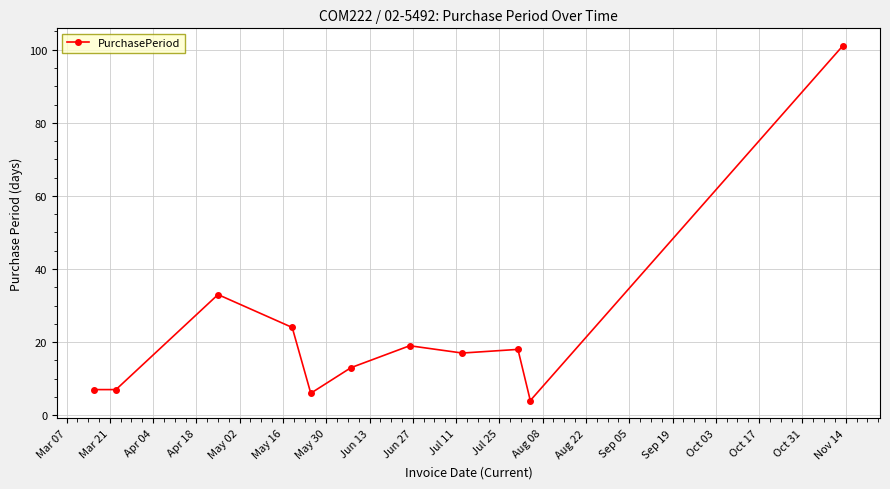

What is the minimum value shown in the chart?

4